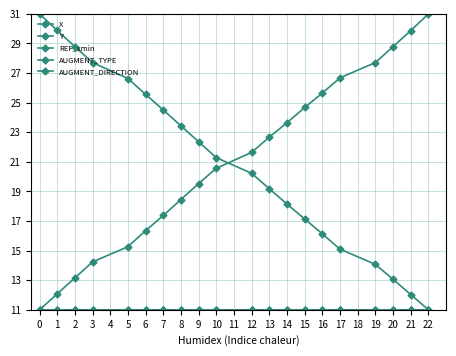

Rank the series by their maximum value, from highest to lowest.

X, Y, REF_xmin, AUGMENT_TYPE, AUGMENT_DIRECTION